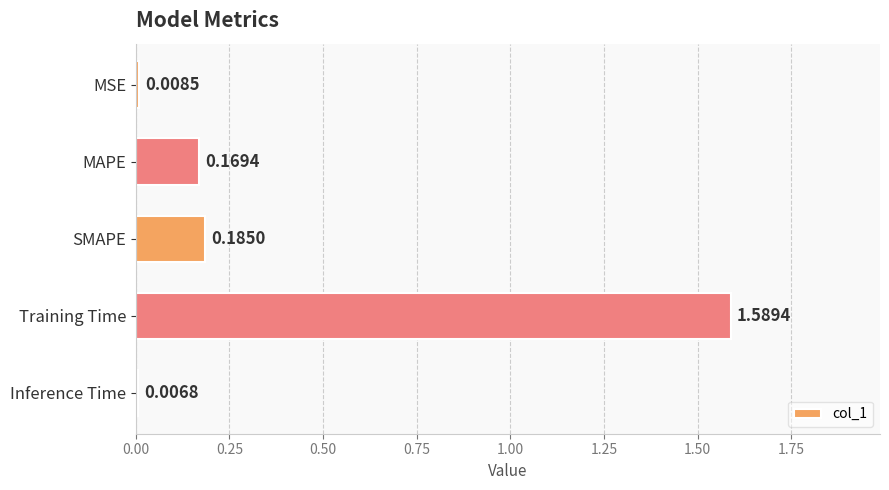

At which category does the chart reach its minimum across all series?

Inference Time